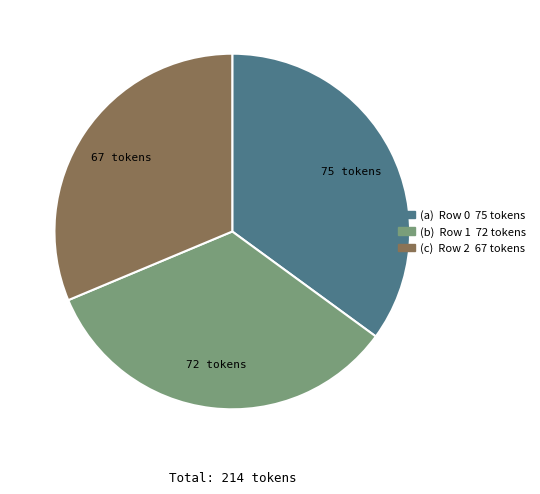

Is there any slice that represents more than half of the pie?

No